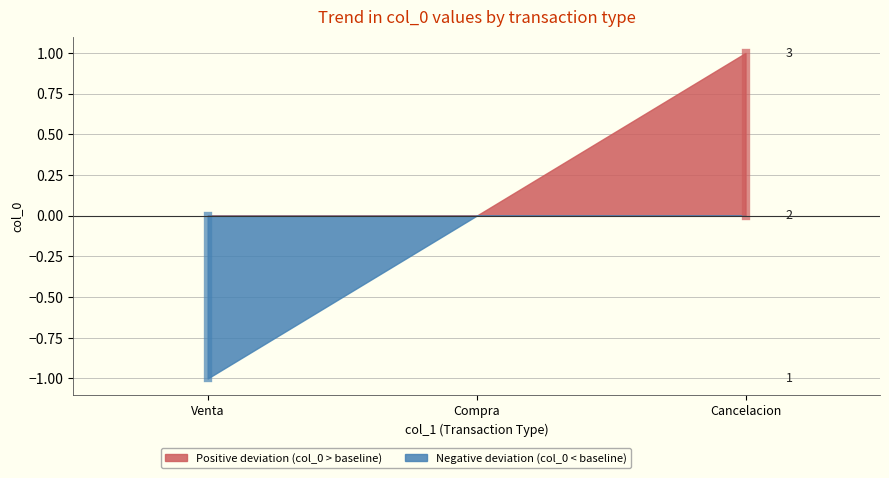

Which series has the largest total across all categories?

Positive deviation (col_0 > baseline)